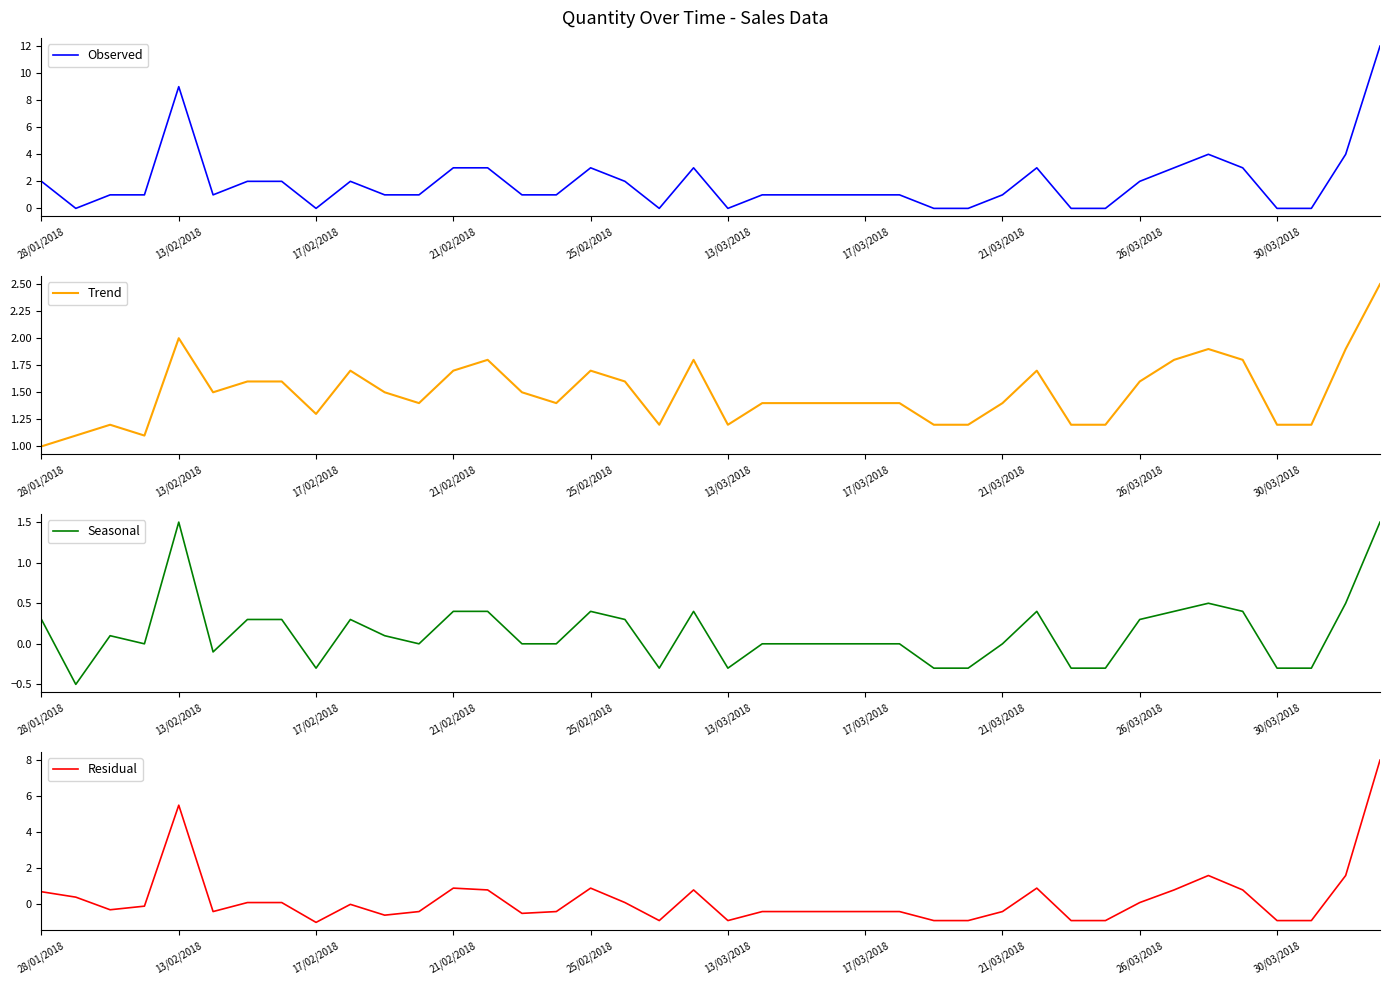

True or false: Seasonal has a value of -0.4 at 27.

False